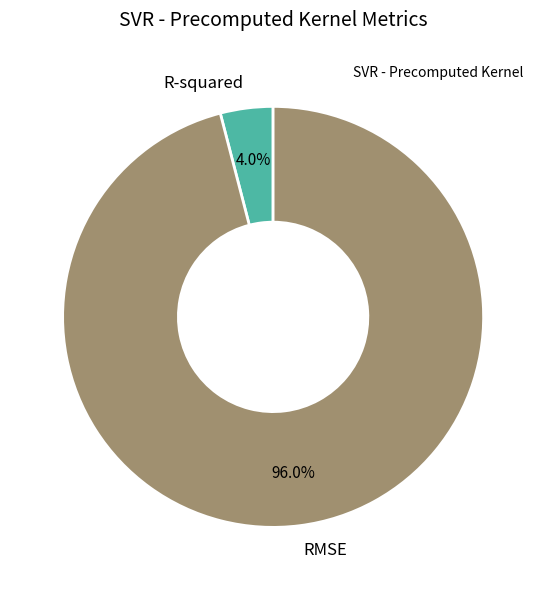

Is there a majority slice in this chart?

Yes